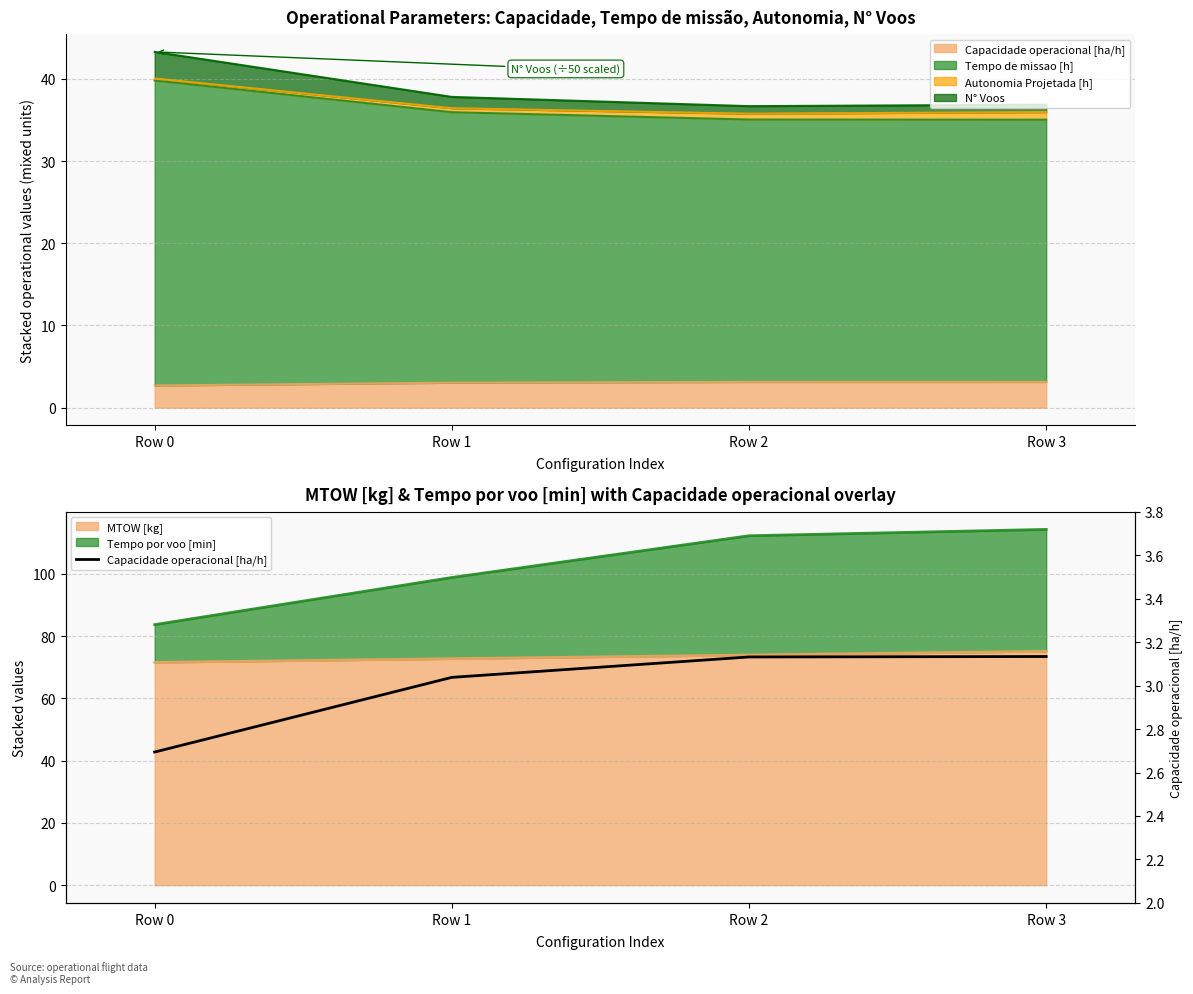

What is the difference between the maximum and minimum values?

0.4